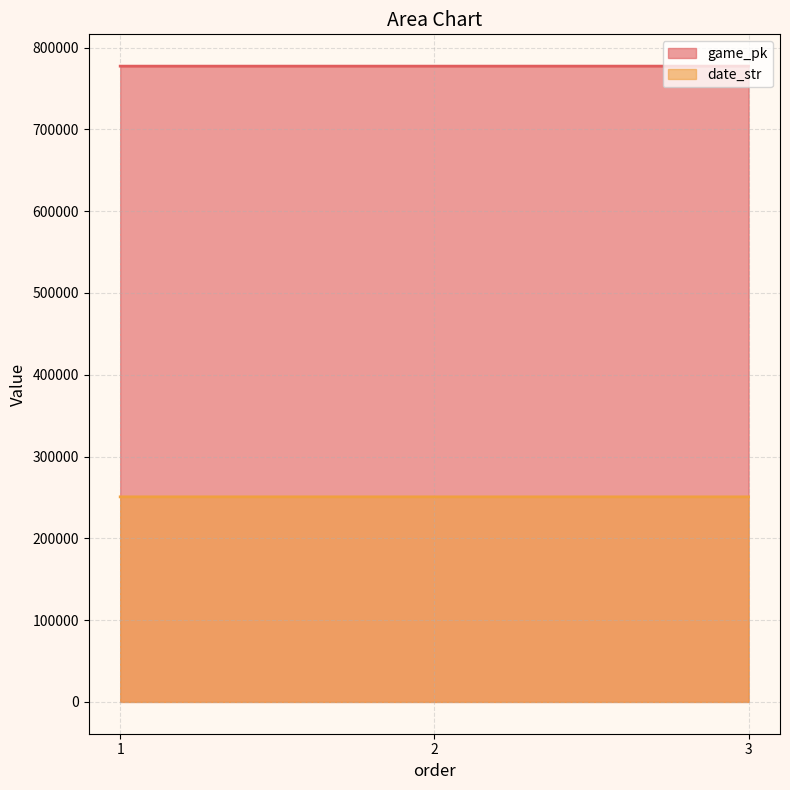

Is the value of game_pk at 3 greater than the value of date_str at 3?

Yes